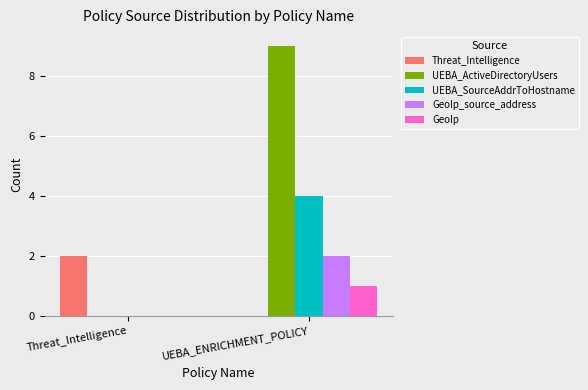

The UEBA_ActiveDirectoryUsers series shows 16 at UEBA_ENRICHMENT_POLICY. True or false?

False